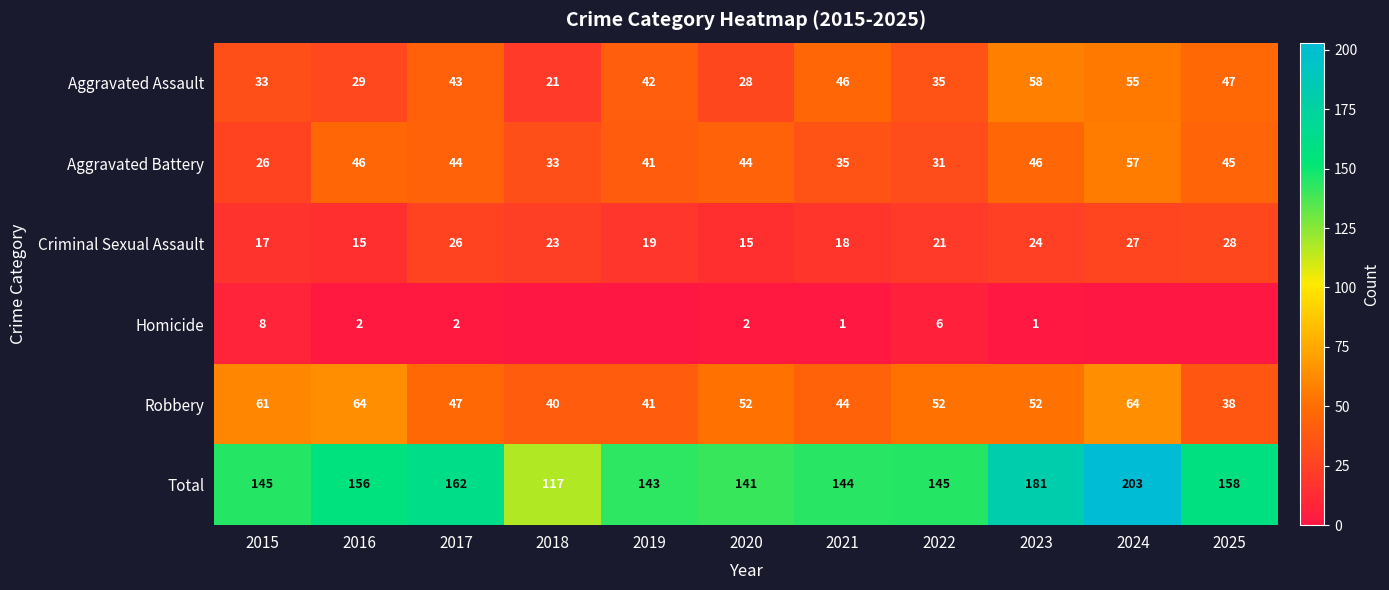

Where does the Robbery series first go above 52?

2015